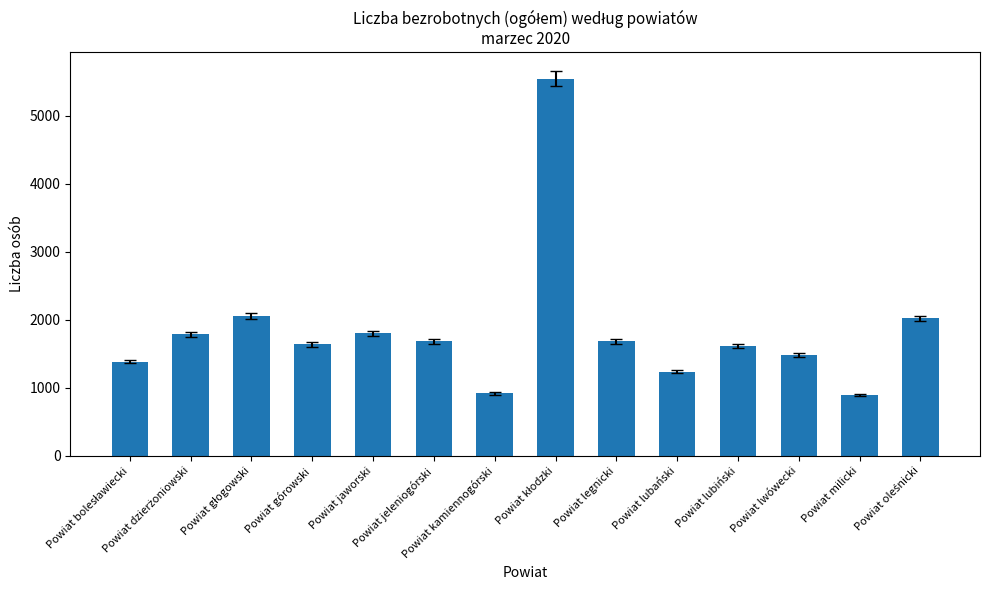

What is the sum of all values?

25744